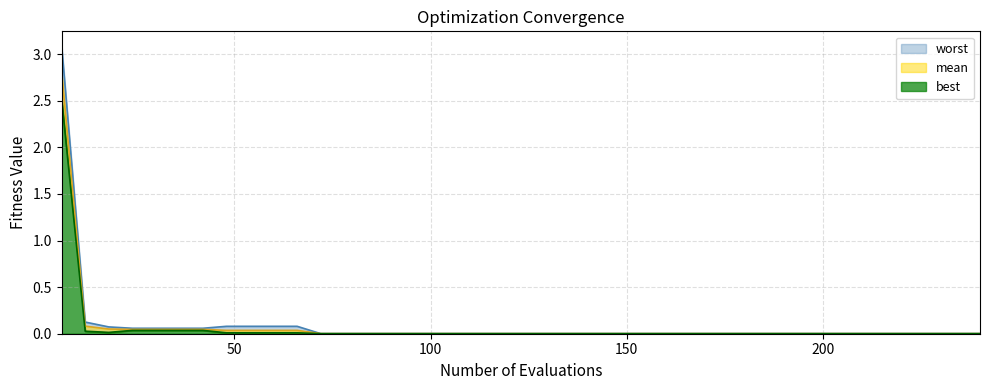

True or false: best has a value of 0.0 at 114.

True